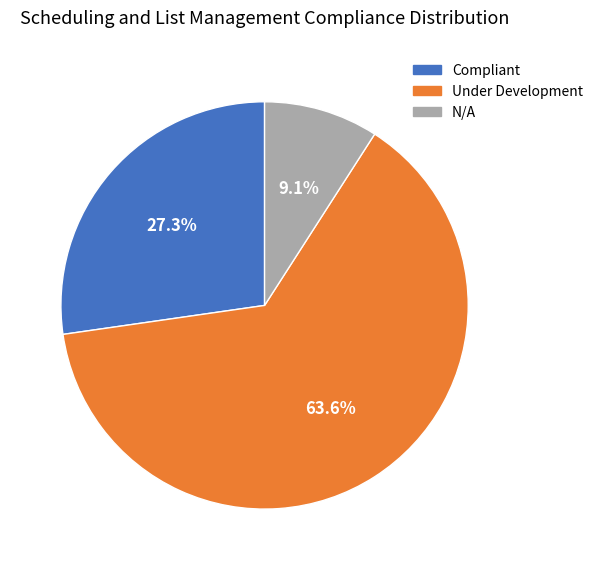

Which slice is the smallest?

N/A